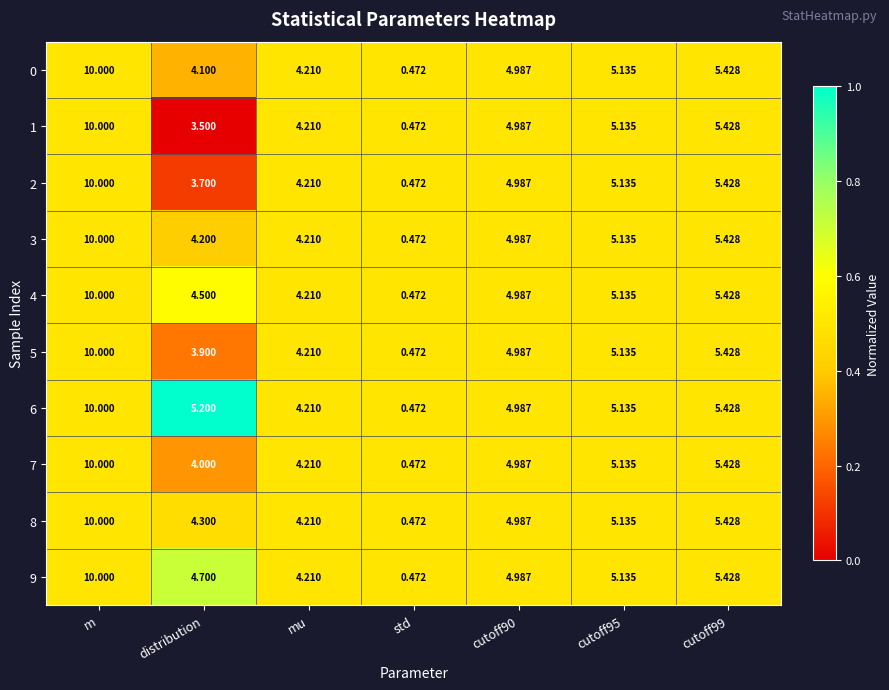

Count the number of categories in the chart.

7